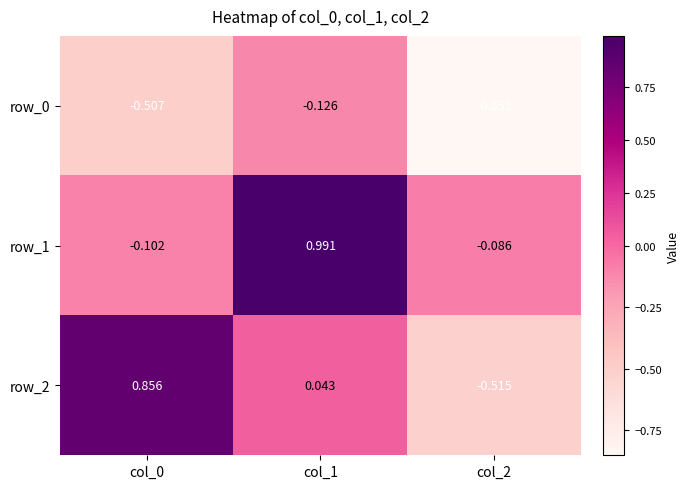

At which label does row_1 first exceed 0?

col_1